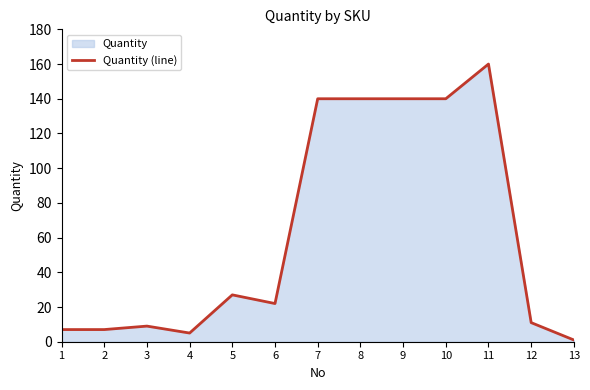

Which category has the lowest value across all series?

13